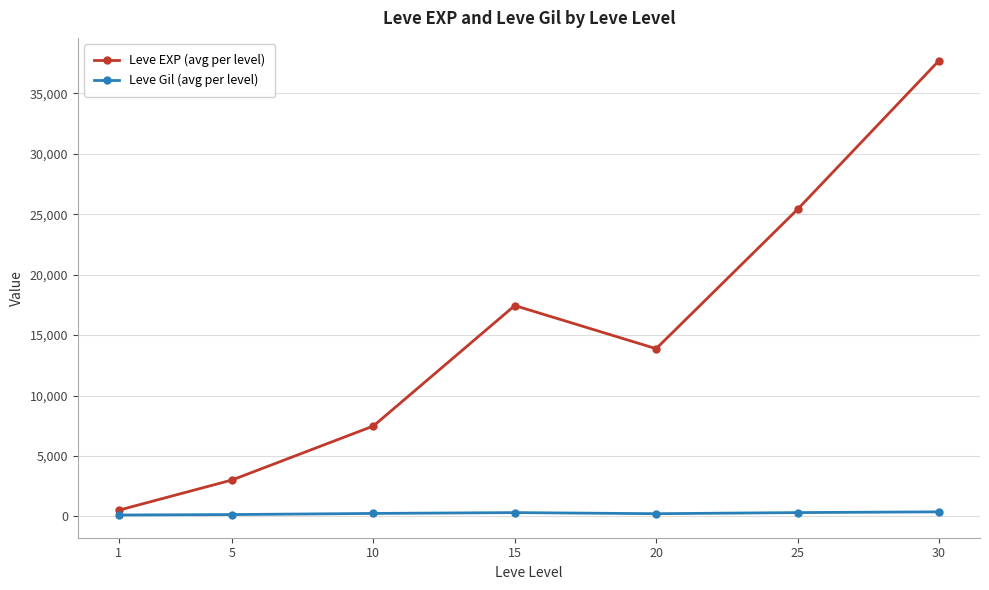

Which series has the largest range (max minus min)?

Leve EXP (avg per level)